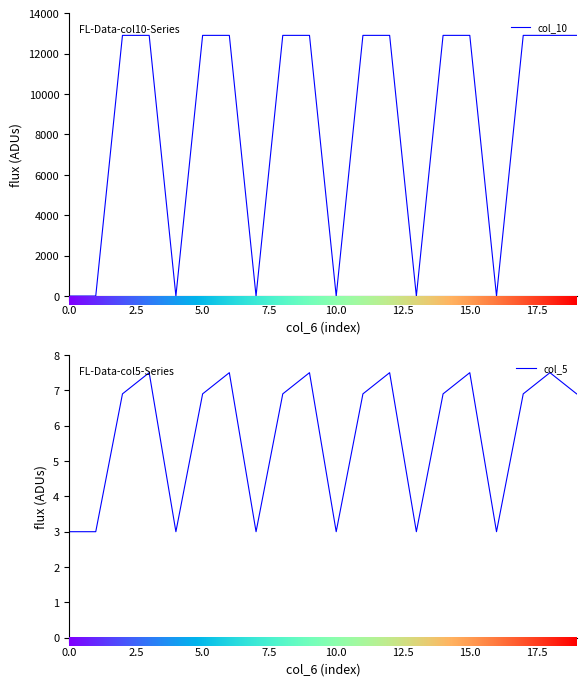

Count the number of data series in this chart.

2